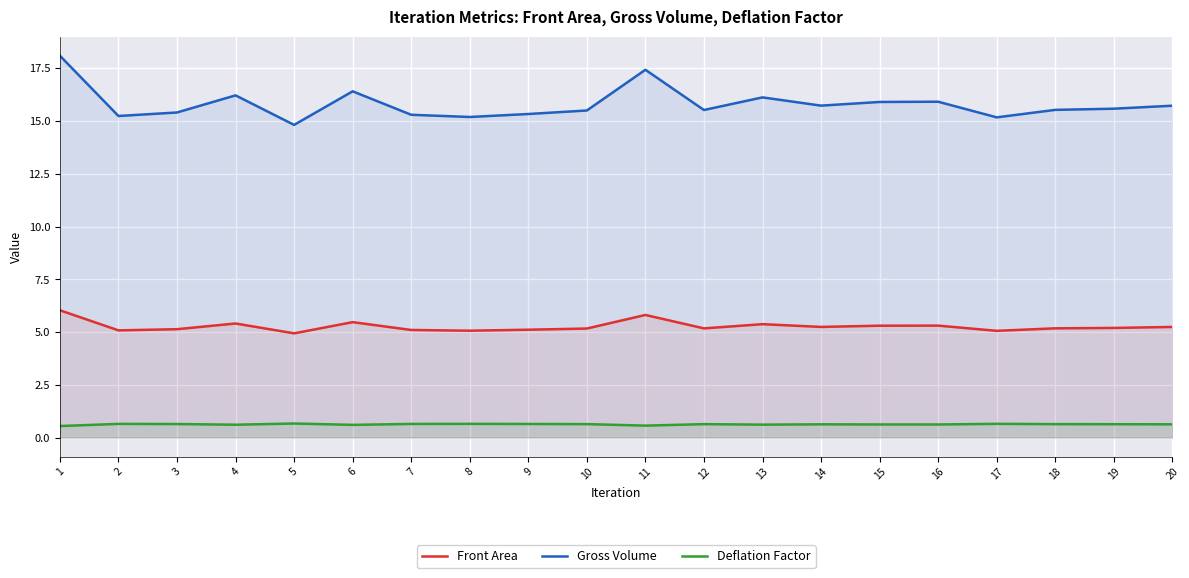

How many series are shown in this chart?

3